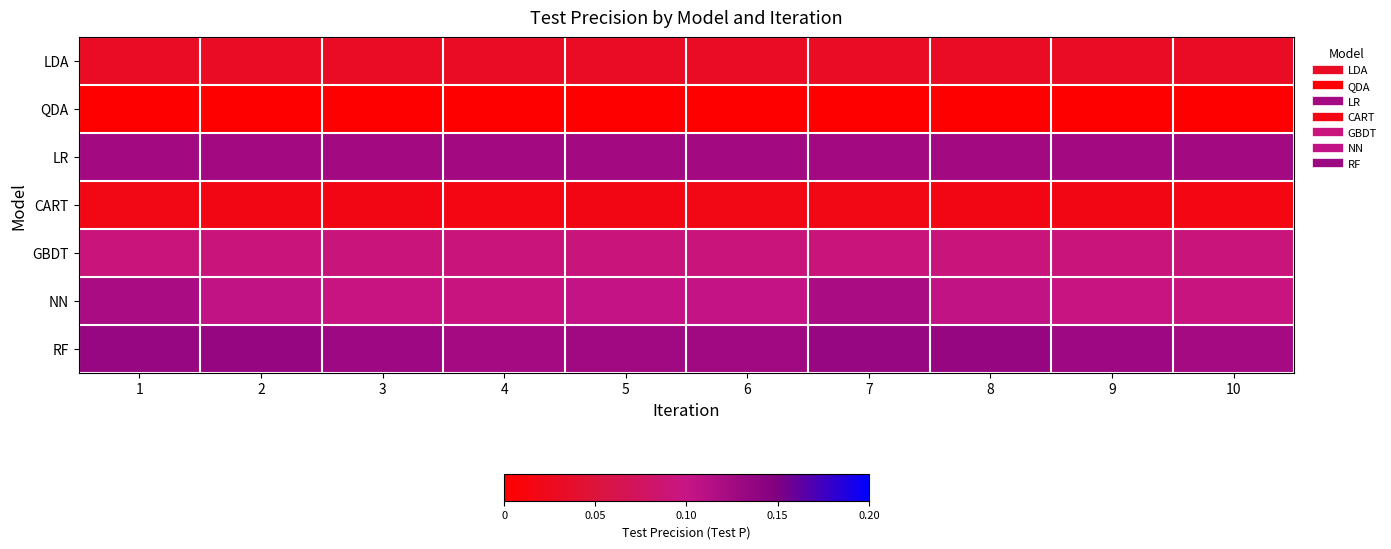

Reading left to right, what are all the values shown in this chart?

row_0: 0.0	0.0	0.0	0.0	0.0	0.0	0.0	0.0	0.0	0.0
row_1: 0.0	0.0	0.0	0.0	0.0	0.0	0.0	0.0	0.0	0.0
row_2: 0.1	0.1	0.1	0.1	0.1	0.1	0.1	0.1	0.1	0.1
row_3: 0.0	0.0	0.0	0.0	0.0	0.0	0.0	0.0	0.0	0.0
row_4: 0.1	0.1	0.1	0.1	0.1	0.1	0.1	0.1	0.1	0.1
row_5: 0.1	0.1	0.1	0.1	0.1	0.1	0.1	0.1	0.1	0.1
row_6: 0.1	0.1	0.1	0.1	0.1	0.1	0.1	0.1	0.1	0.1